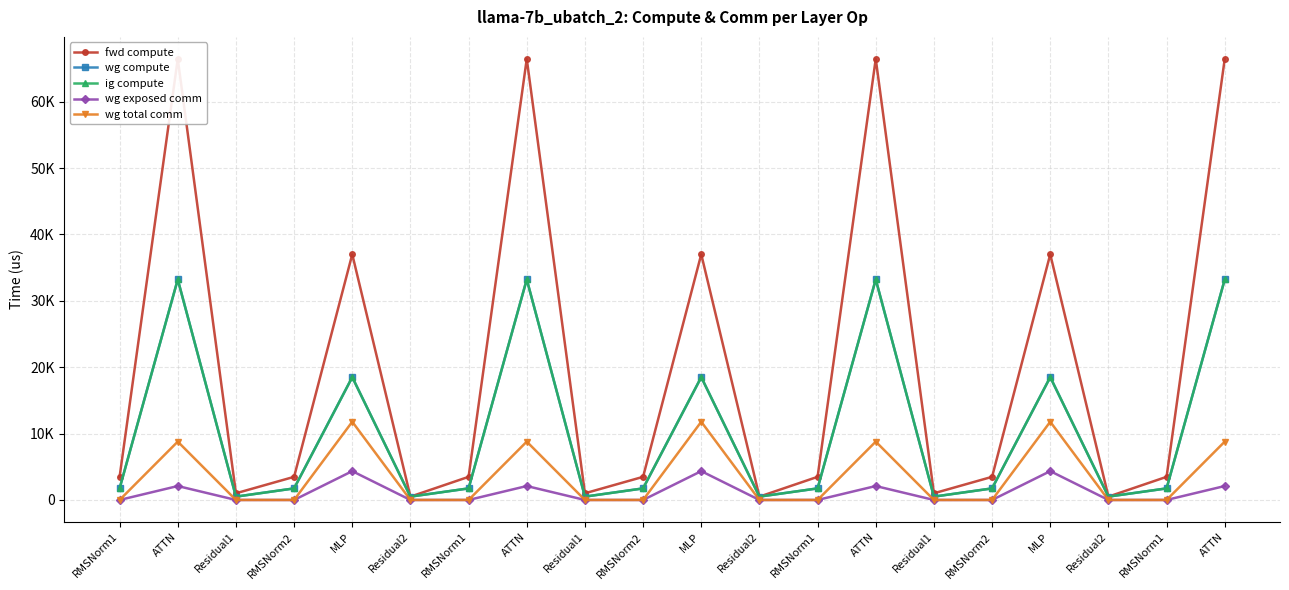

True or false: wg total comm and ig compute cross at least once.

False